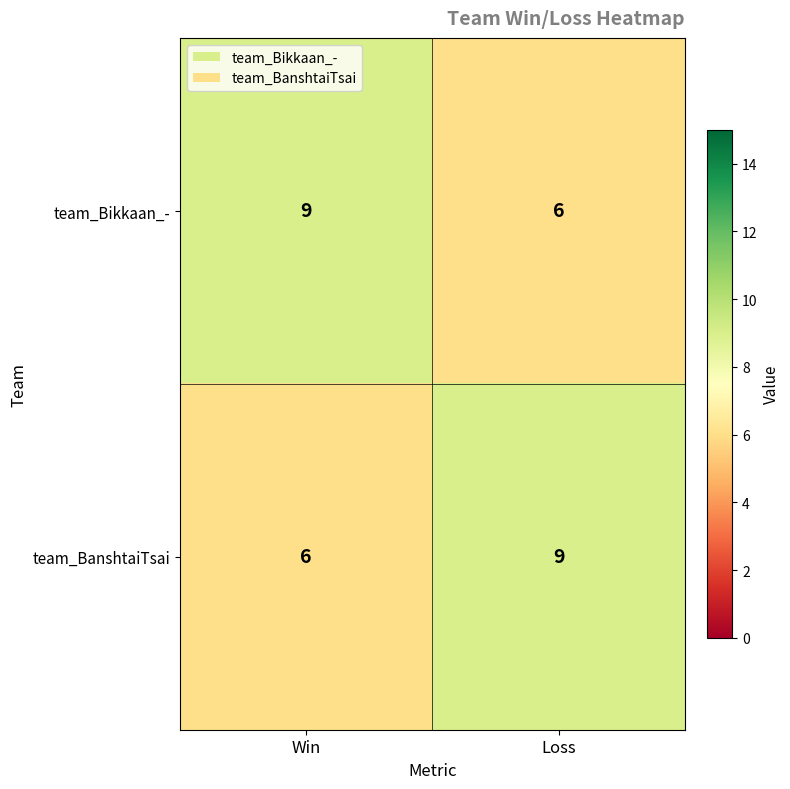

What is the minimum value for team_Bikkaan_-?

6